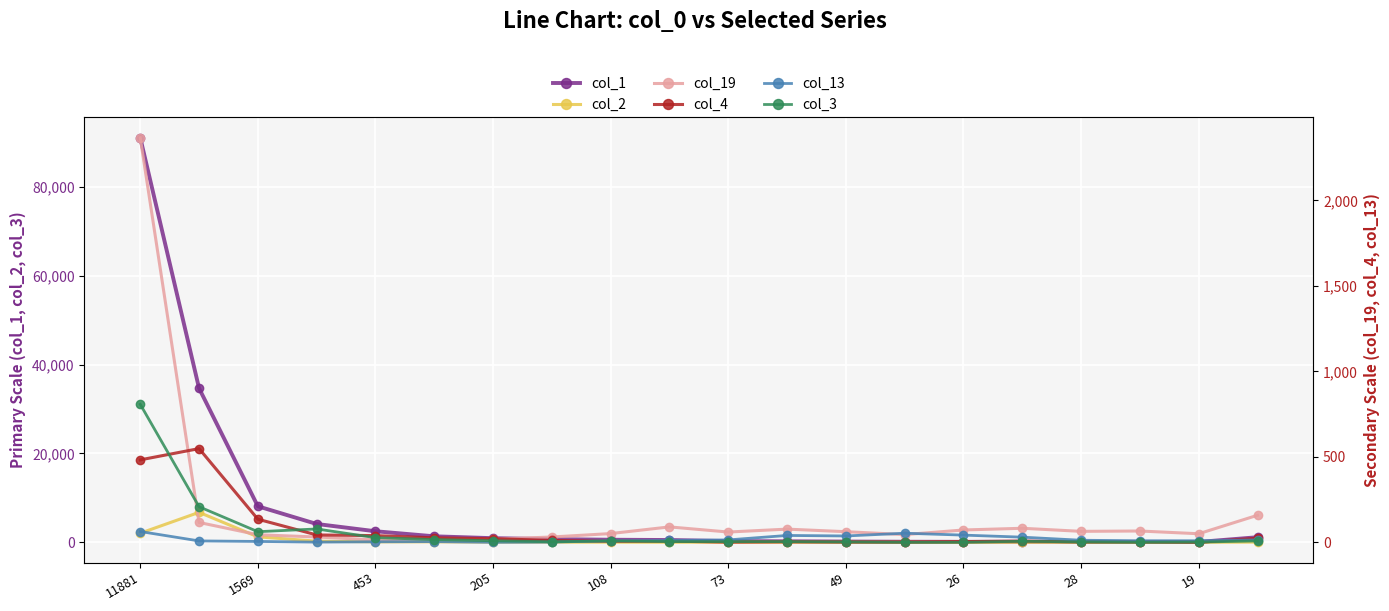

How many times do col_4 and col_13 cross each other?

2